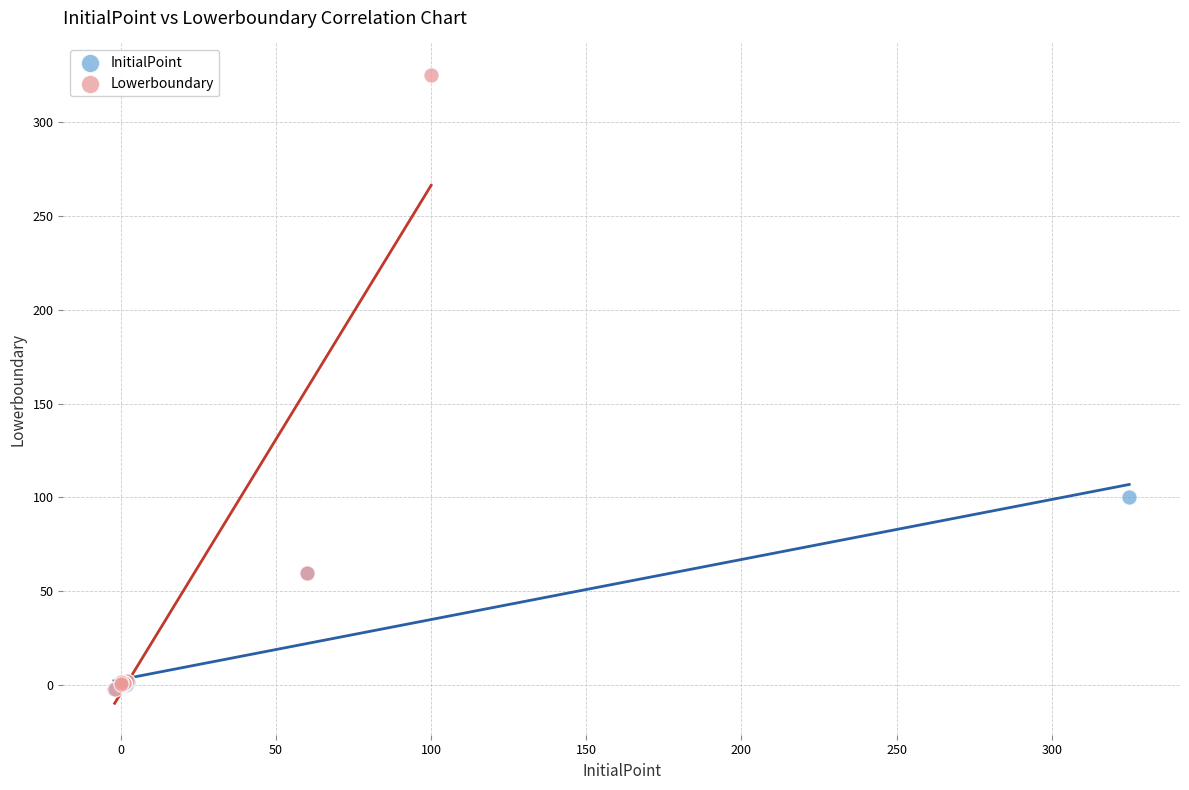

Which series has the largest Y range (max minus min)?

Lowerboundary